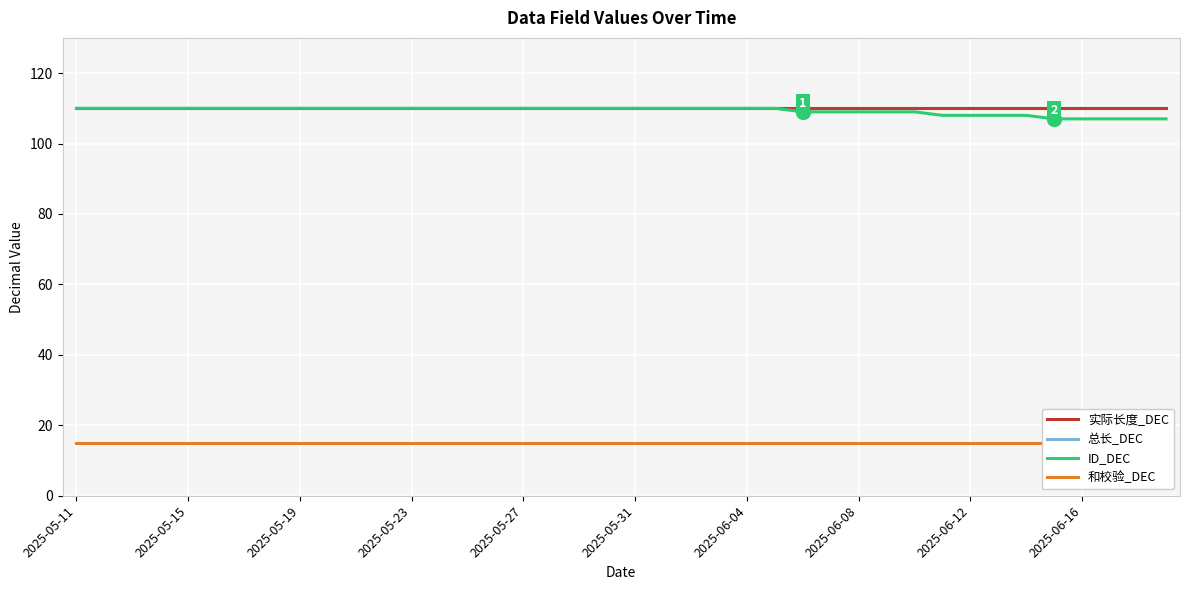

True or false: ID_DEC has a value of 110 at 21.

True